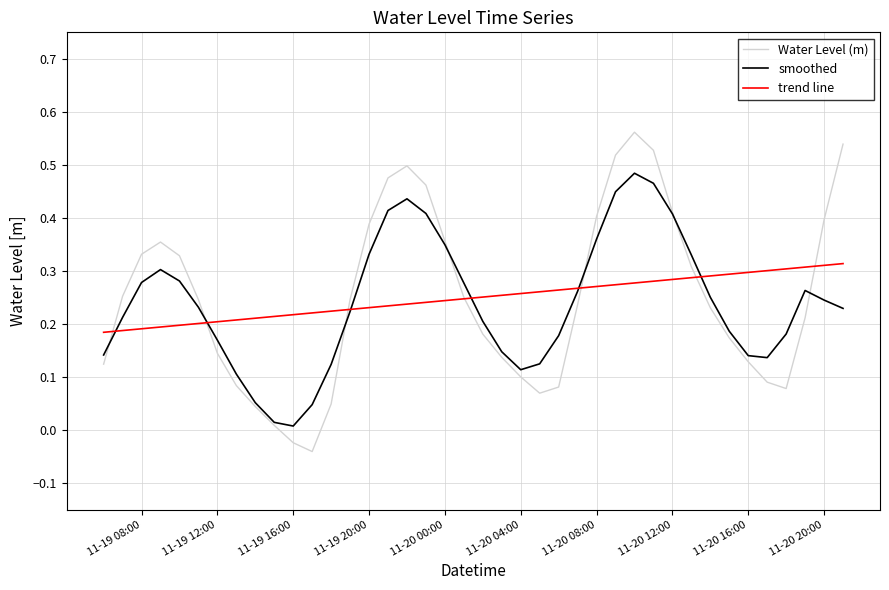

Which series has the largest range (max minus min)?

Water Level (m)